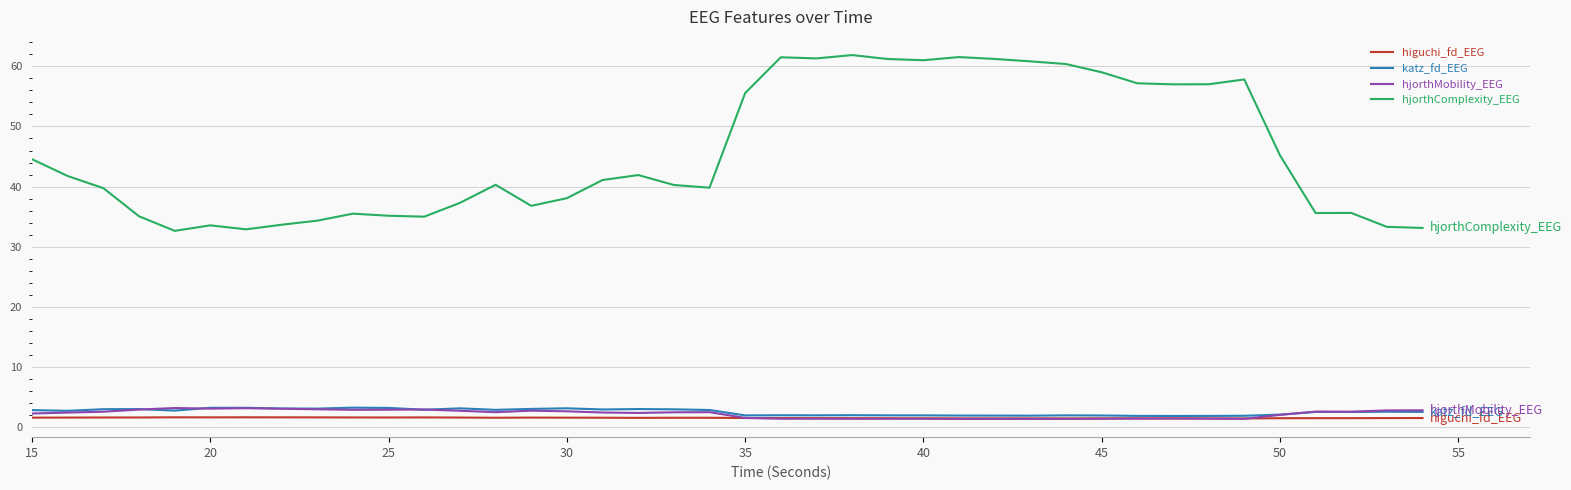

True or false: hjorthMobility_EEG and hjorthComplexity_EEG cross at least once.

False